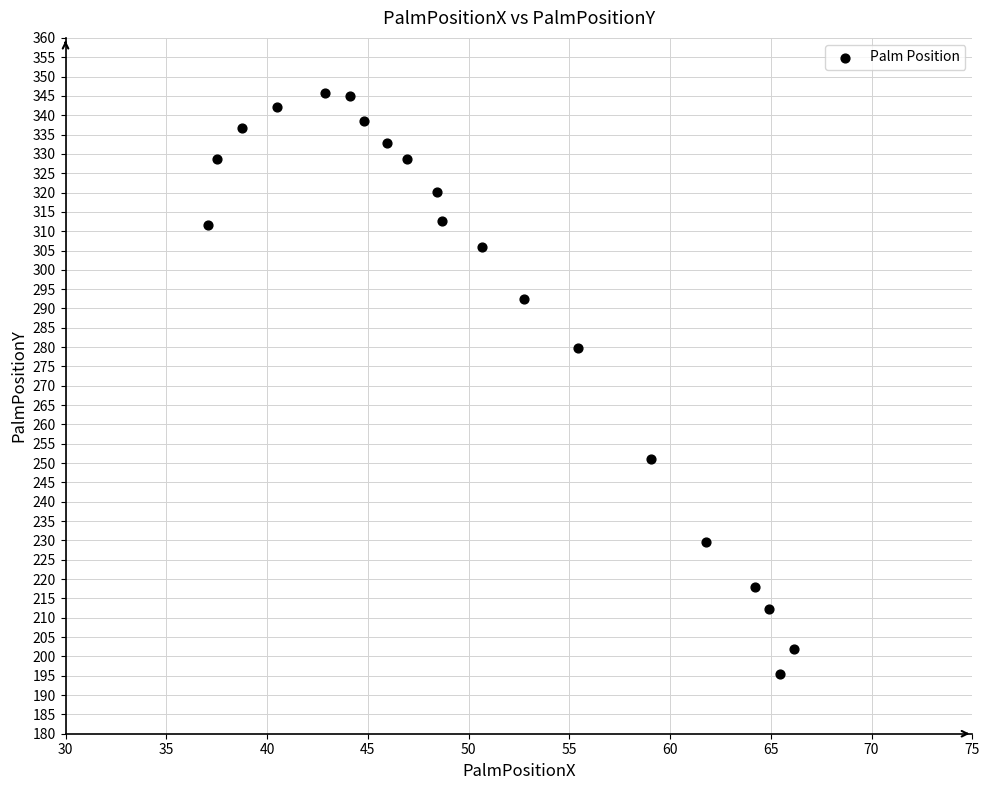

What is the range of X values (max minus min)?

29.0